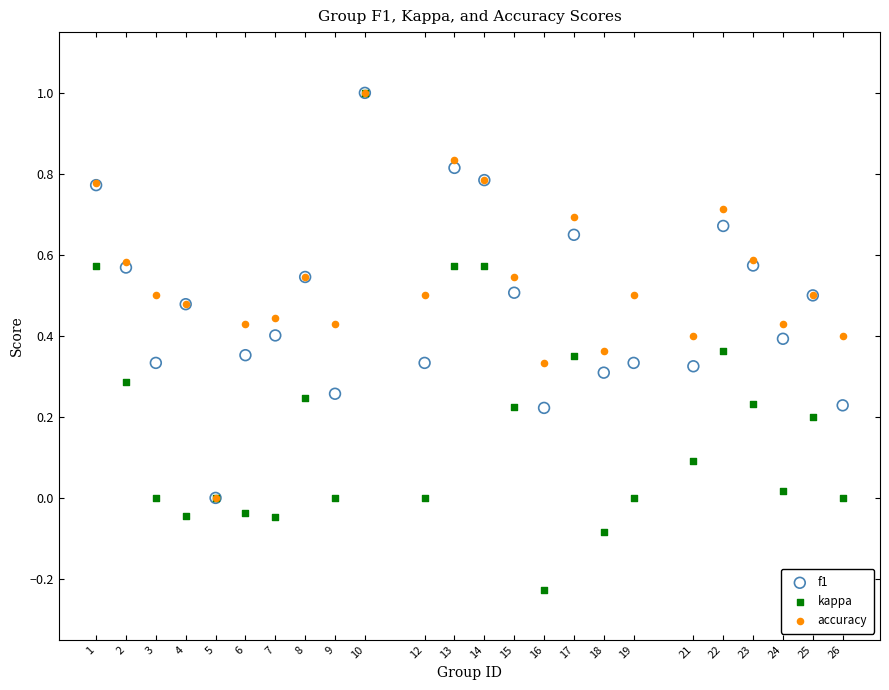

Which series has the largest Y range (max minus min)?

kappa